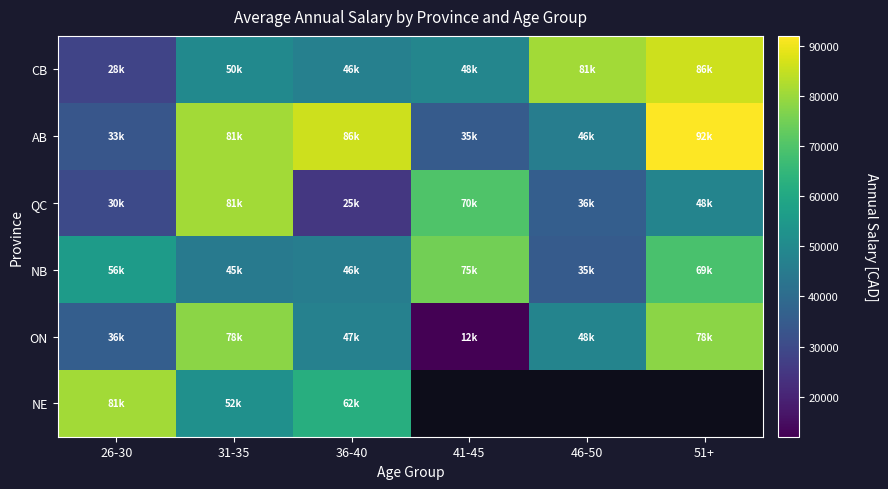

Which series has the largest total across all categories?

AB